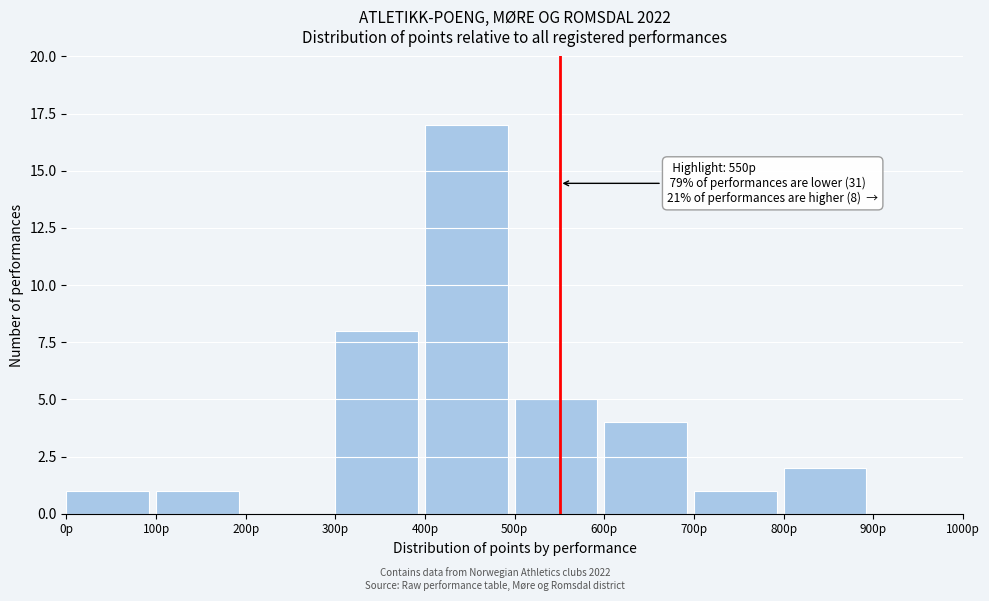

Over which range of the x-axis is the bar tallest?

400 to 500